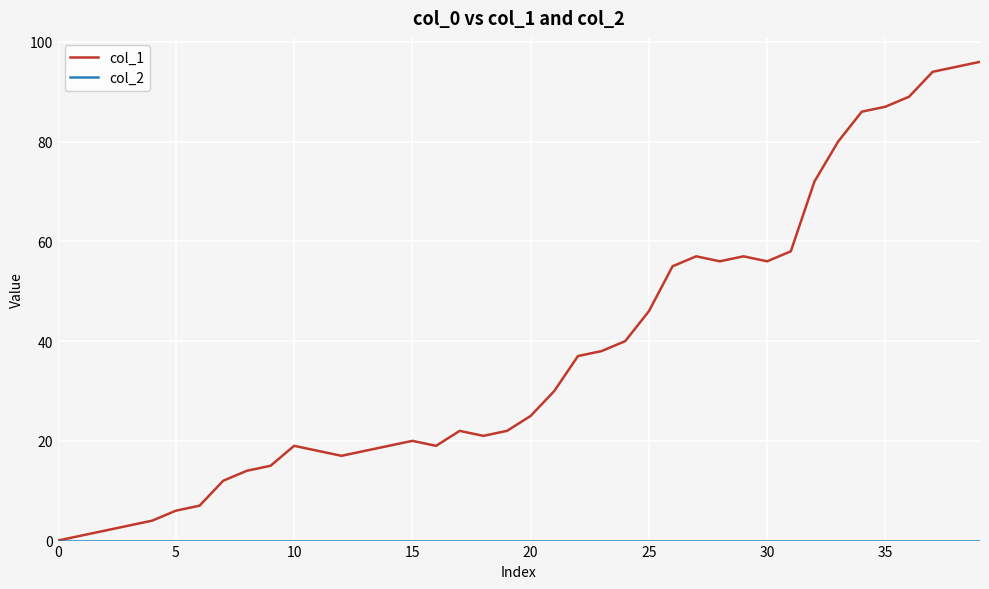

Which series has the largest range (max minus min)?

col_1